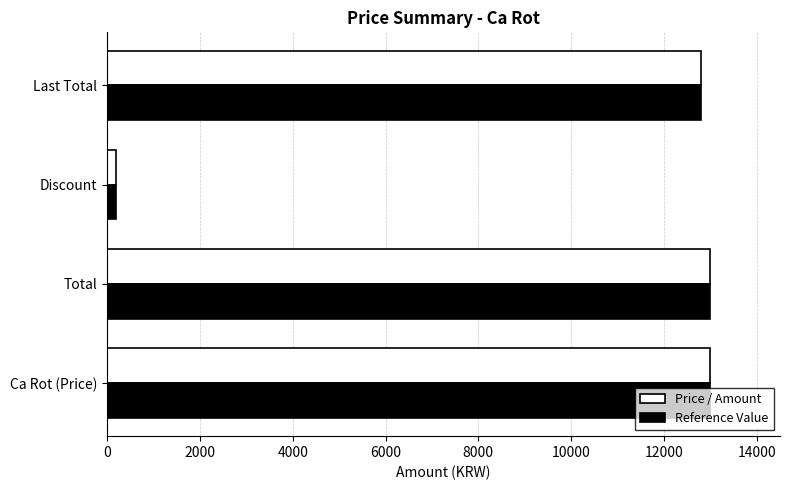

What is the sum of all Reference Value values?

39000